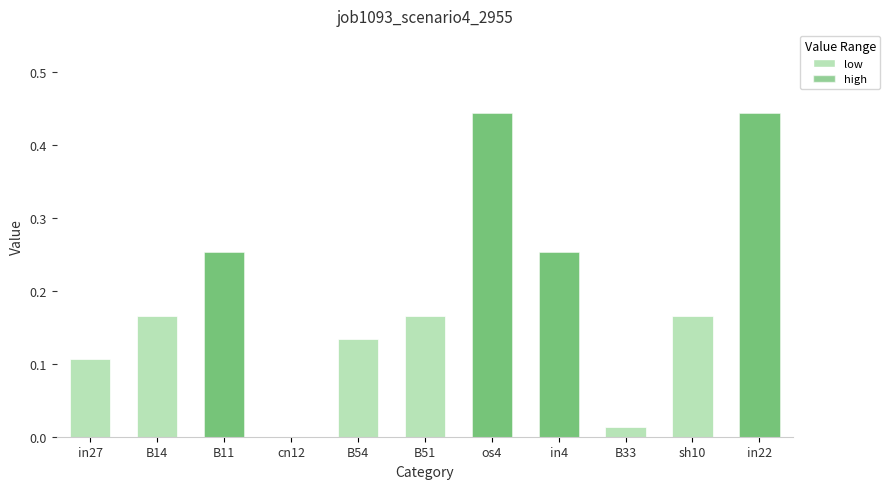

What is the sum of the values at B14 and B54?

0.3